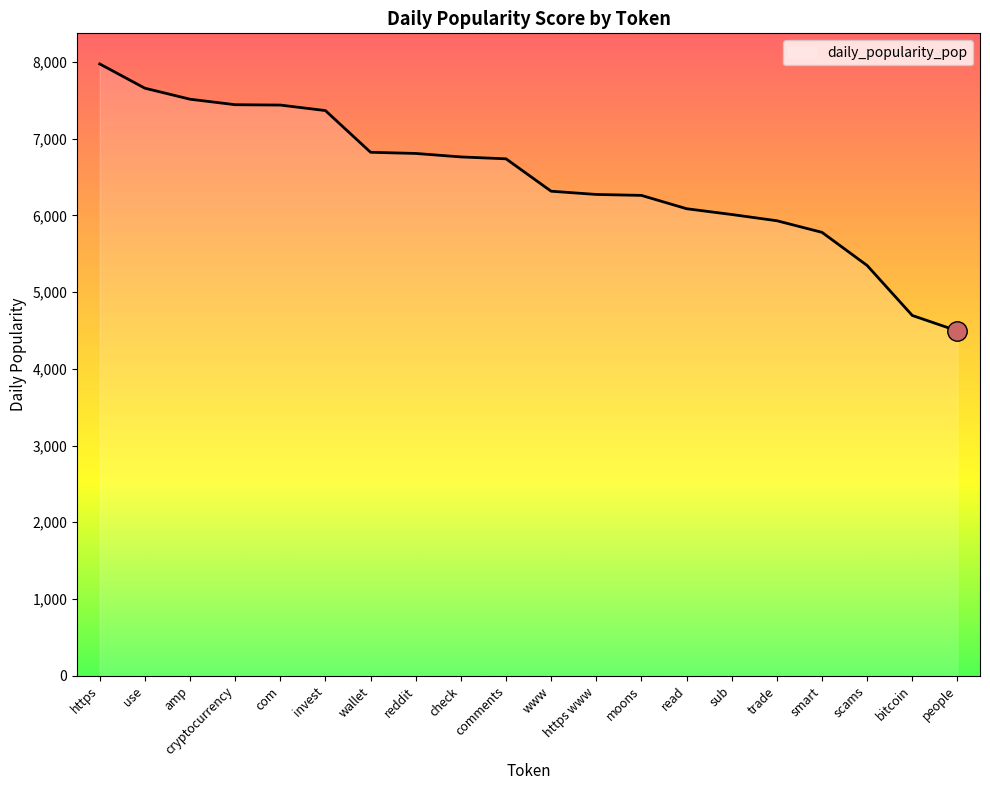

Between https and check, which is larger?

https